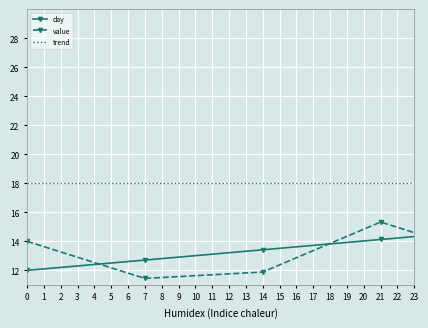

How many values in the day series are below 19?

10